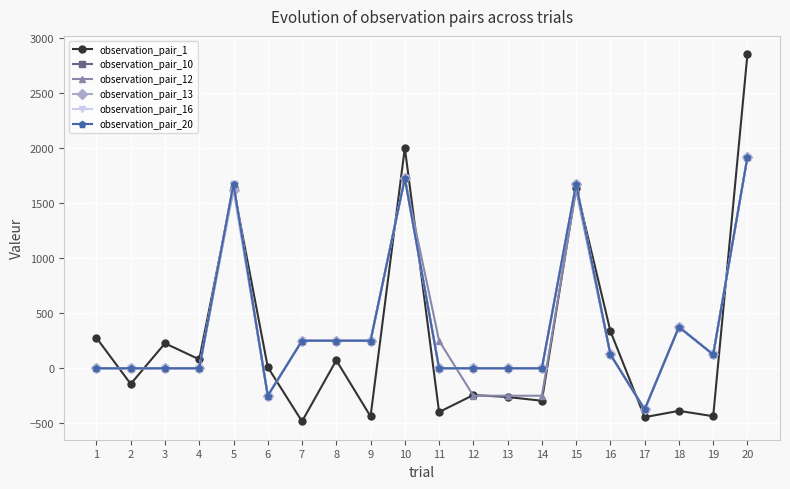

At which category does the chart reach its minimum across all series?

7